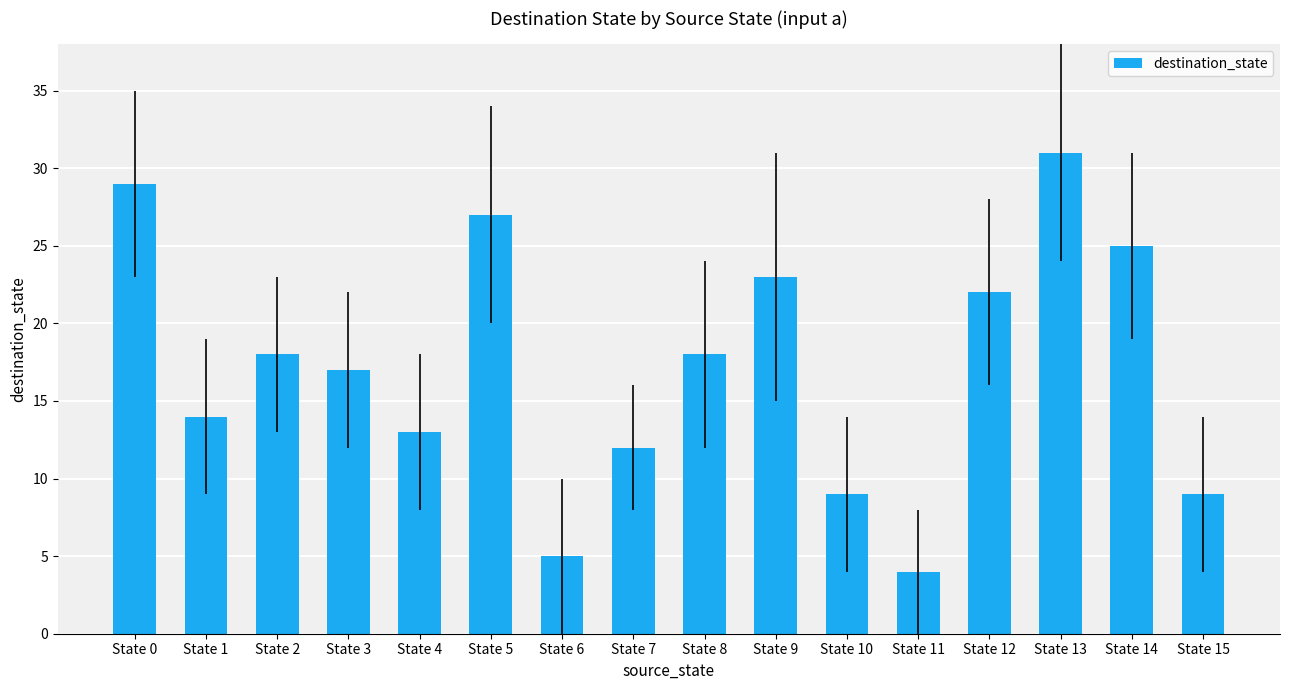

Which label corresponds to the smallest value in the chart?

State 11